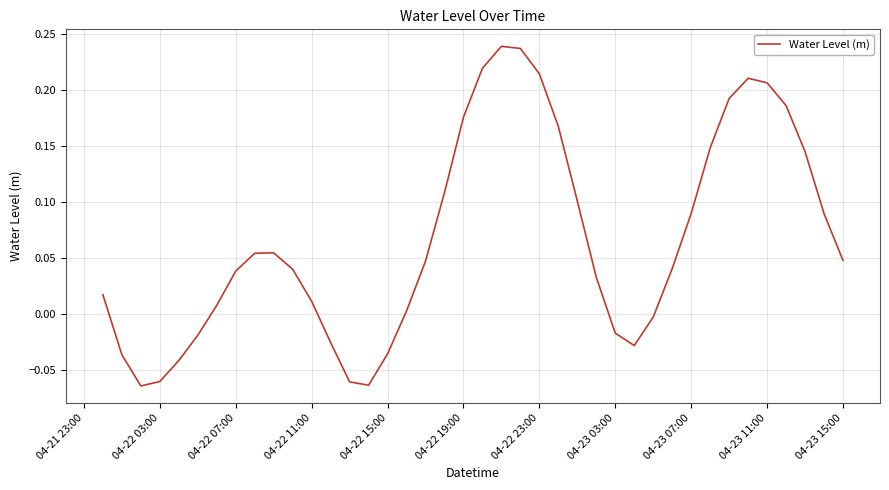

What is the difference between the maximum and minimum values?

0.3